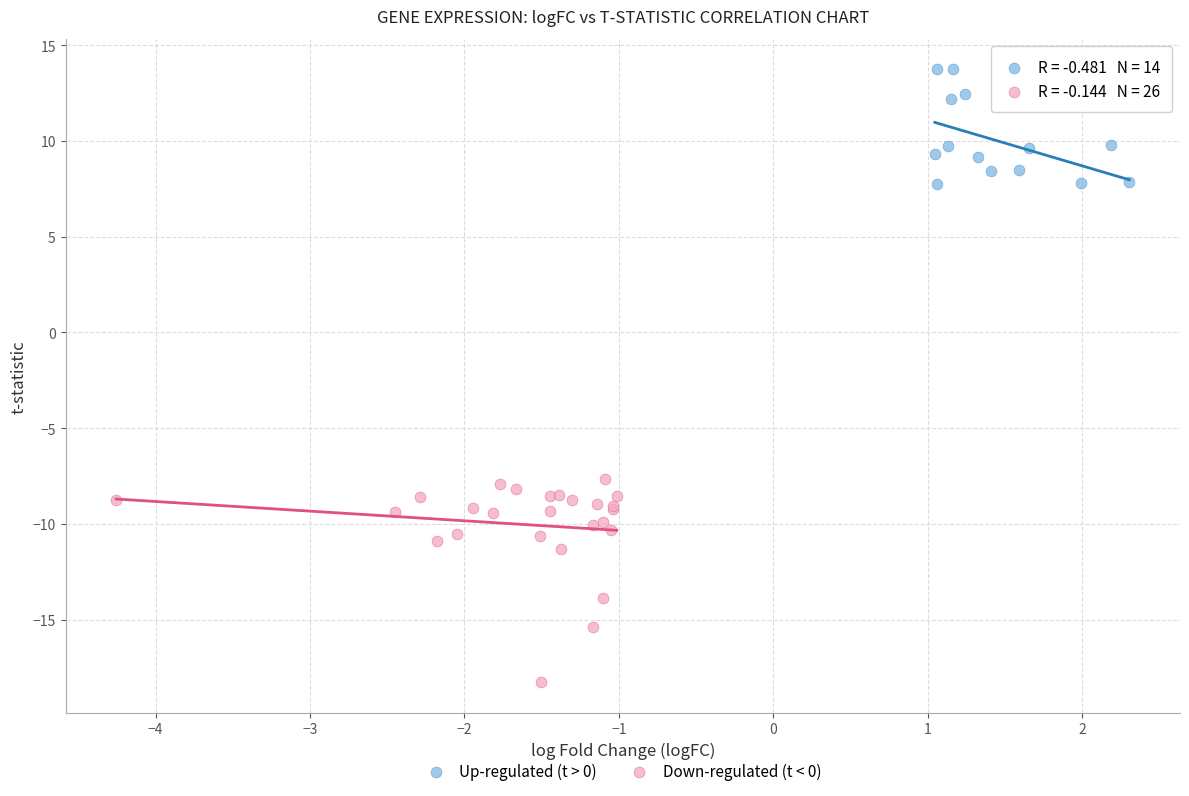

Which series contains the highest Y value?

Up-regulated (t > 0)